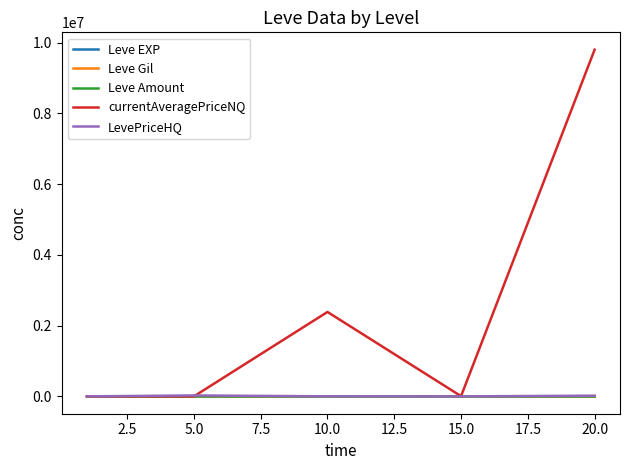

Which series has the largest range (max minus min)?

currentAveragePriceNQ